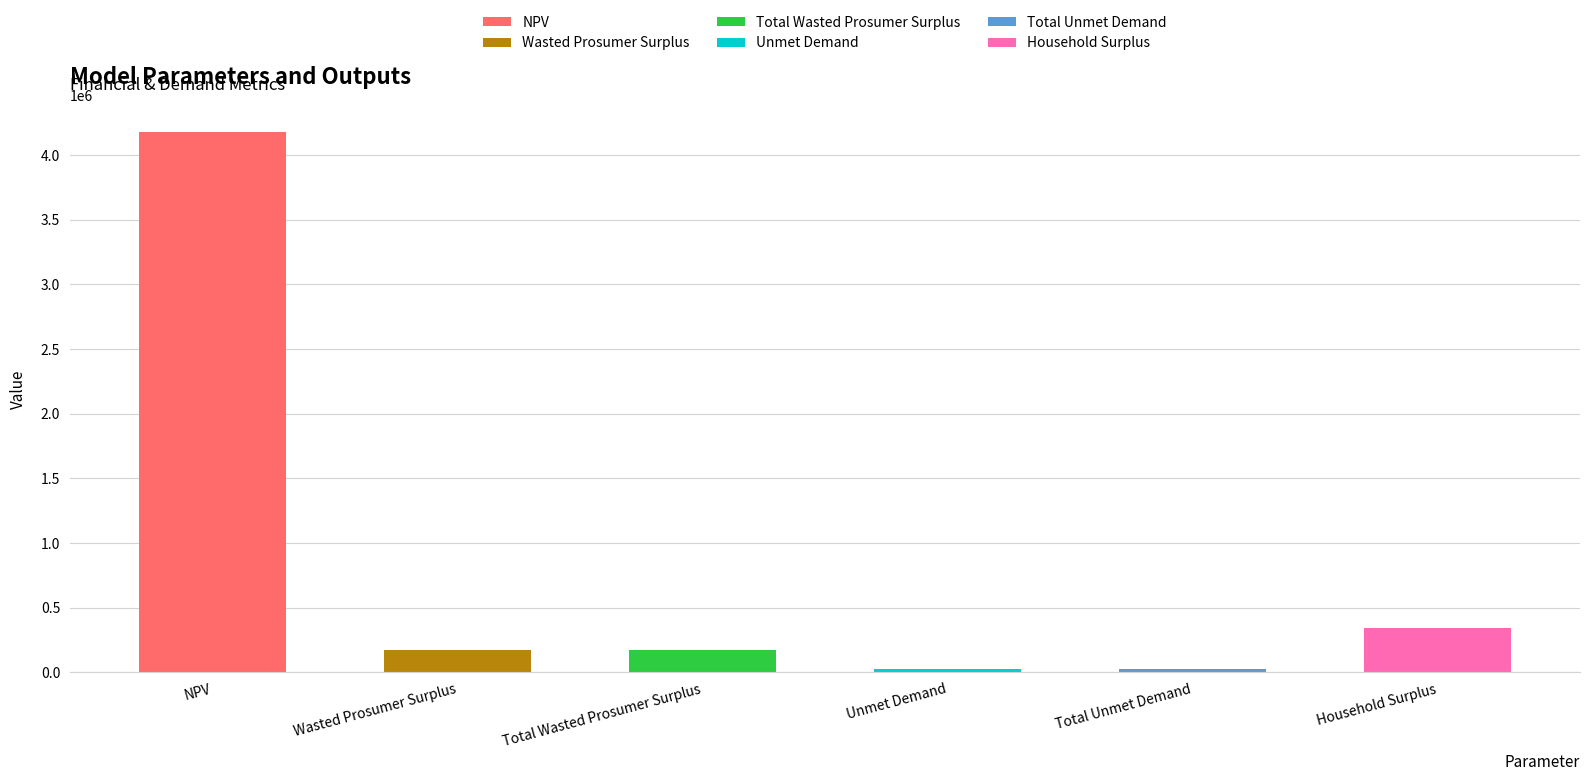

What is the greatest value displayed?

4177884.5